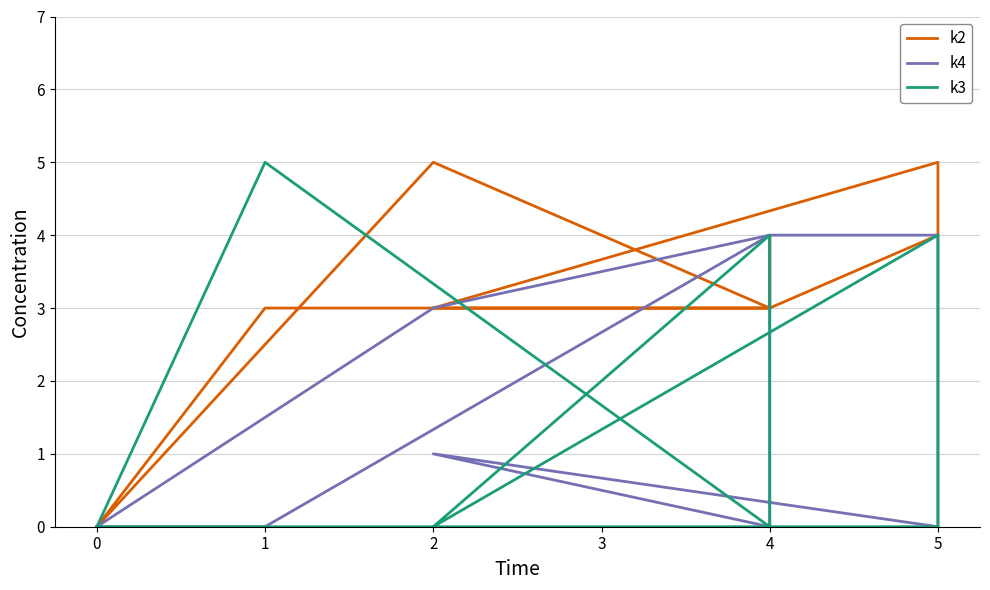

Does the chart display data point markers on the line(s)?

No